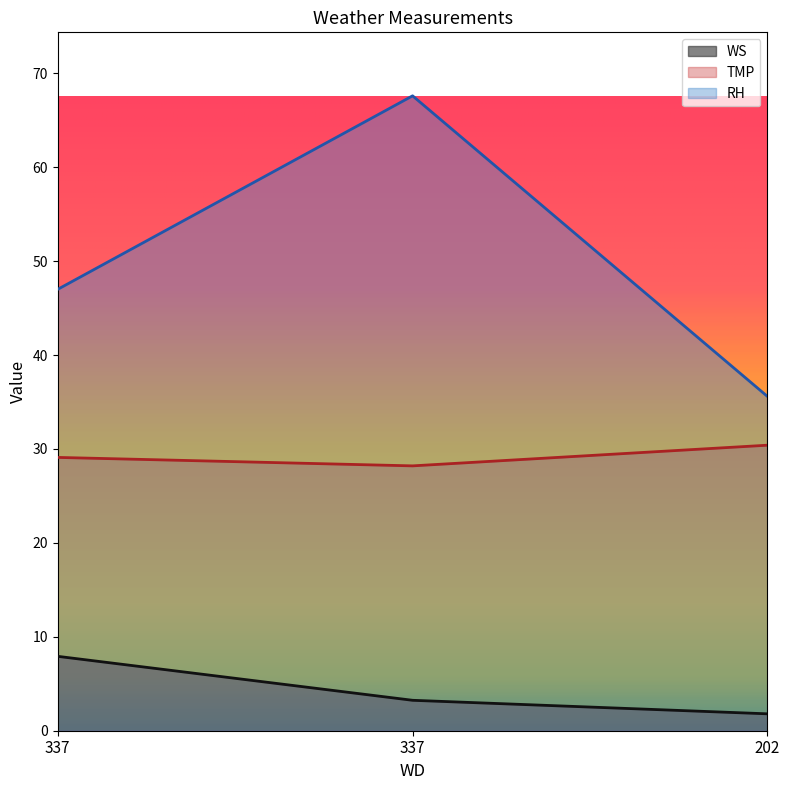

What is the average value of the WS series?

4.3